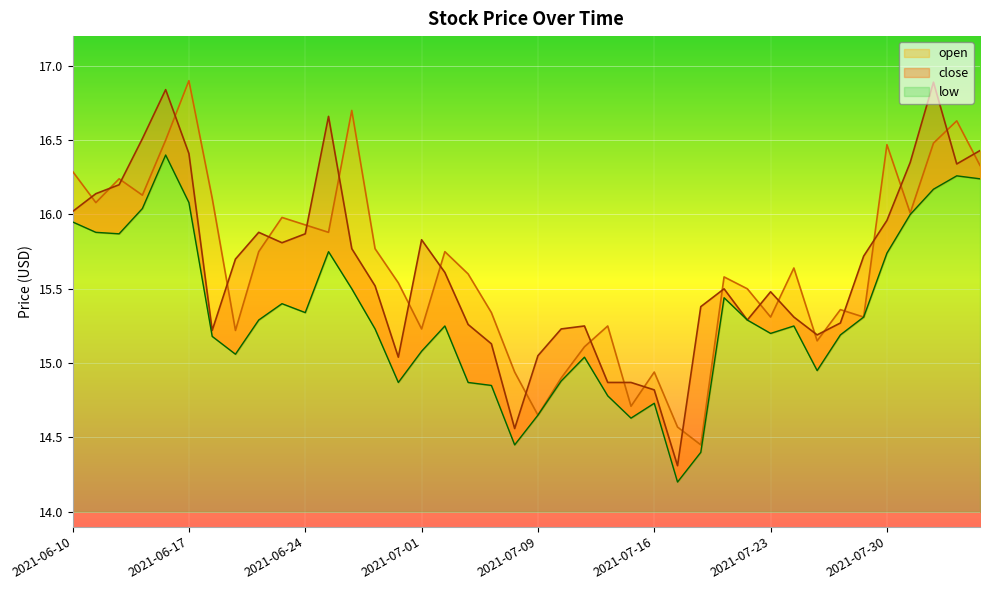

Reading left to right, what are all the values shown in this chart?

close: 16.0	16.1	16.2	16.5	16.8	16.4	15.2	15.7	15.9	15.8	15.9	16.7	15.8	15.5	15.0	15.8	15.6	15.3	15.1	14.6	15.1	15.2	15.2	14.9	14.9	14.8	14.3	15.4	15.5	15.3	15.5	15.3	15.2	15.3	15.7	16.0	16.4	16.9	16.3	16.4
open: 16.3	16.1	16.2	16.1	16.5	16.9	16.1	15.2	15.8	16.0	15.9	15.9	16.7	15.8	15.5	15.2	15.8	15.6	15.3	14.9	14.7	14.9	15.1	15.2	14.7	14.9	14.6	14.4	15.6	15.5	15.3	15.6	15.2	15.4	15.3	16.5	16.0	16.5	16.6	16.3
low: 15.9	15.9	15.9	16.0	16.4	16.1	15.2	15.1	15.3	15.4	15.3	15.8	15.5	15.2	14.9	15.1	15.2	14.9	14.8	14.4	14.7	14.9	15.0	14.8	14.6	14.7	14.2	14.4	15.4	15.3	15.2	15.2	14.9	15.2	15.3	15.7	16.0	16.2	16.3	16.2